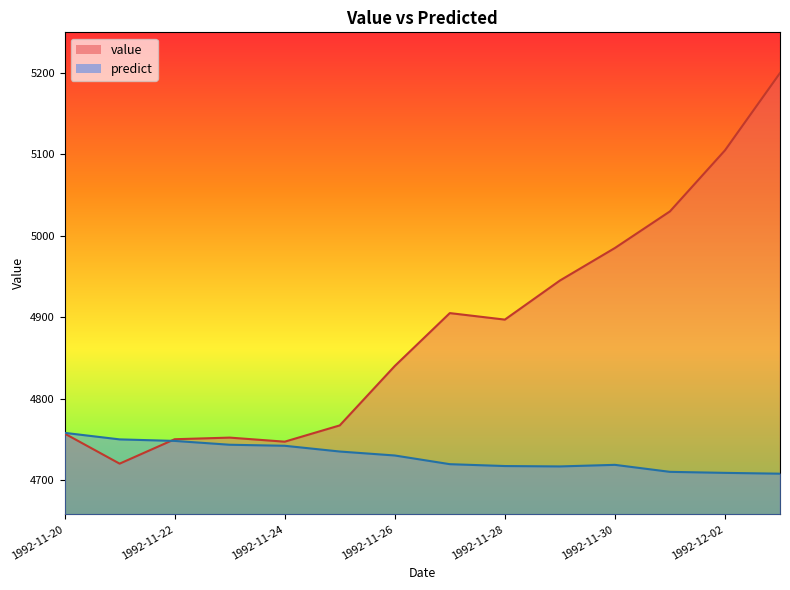

At how many categories does at least one series exceed 5048?

2